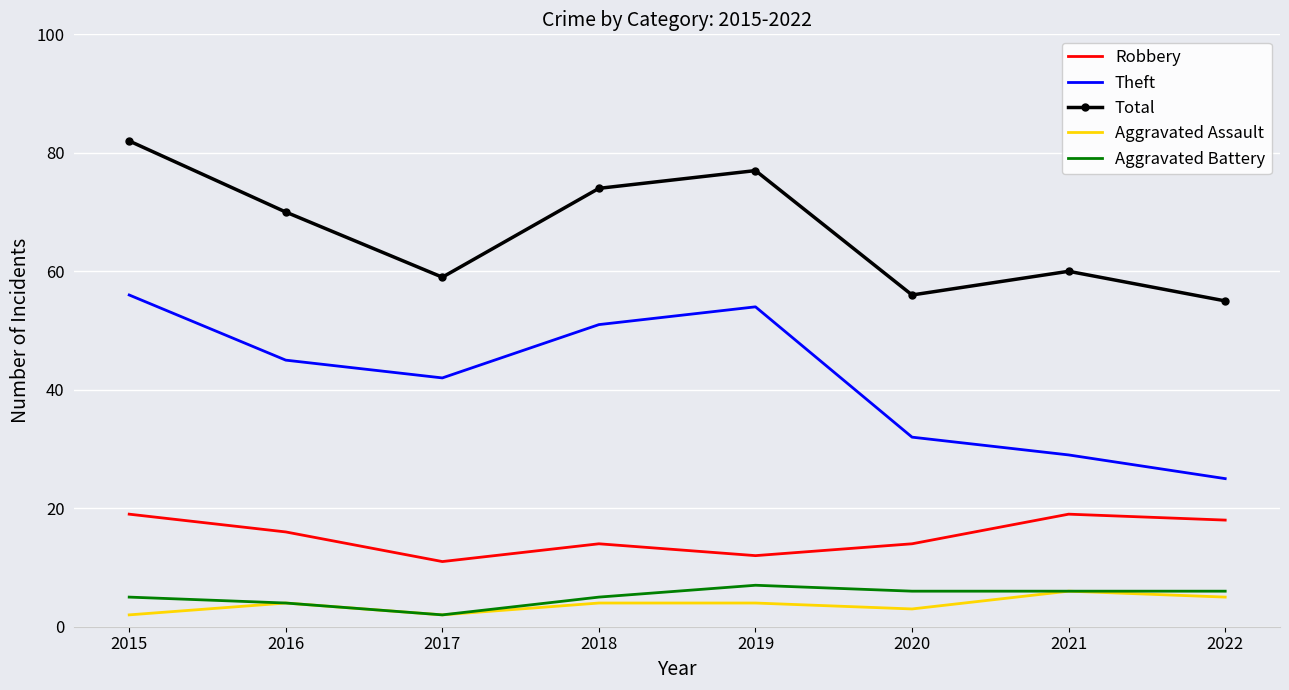

Which series changed the most between 2019 and 2022?

Theft